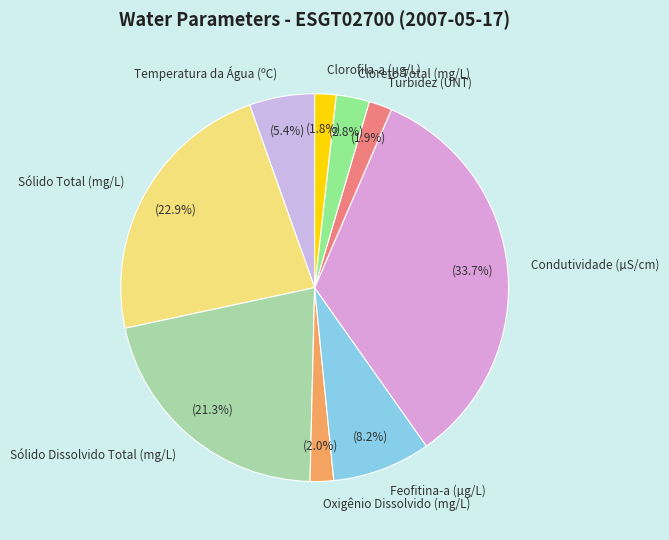

Between Sólido Dissolvido Total (mg/L) and Temperatura da Água (ºC), which is larger?

Sólido Dissolvido Total (mg/L)